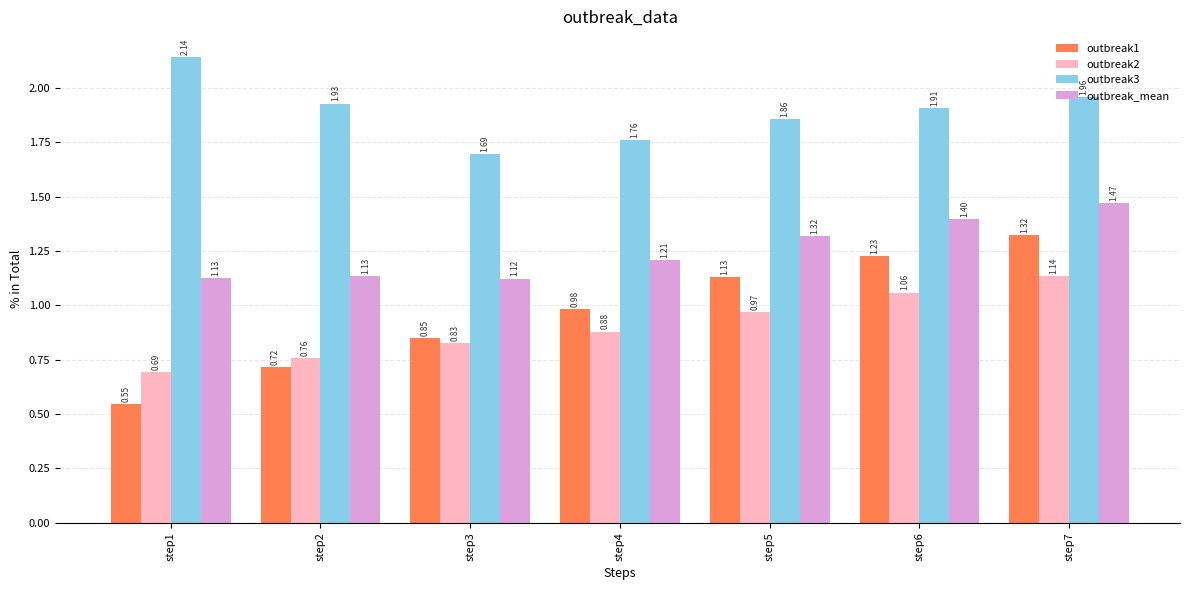

What is the sum of the outbreak_mean values at step1 and step6?

2.5